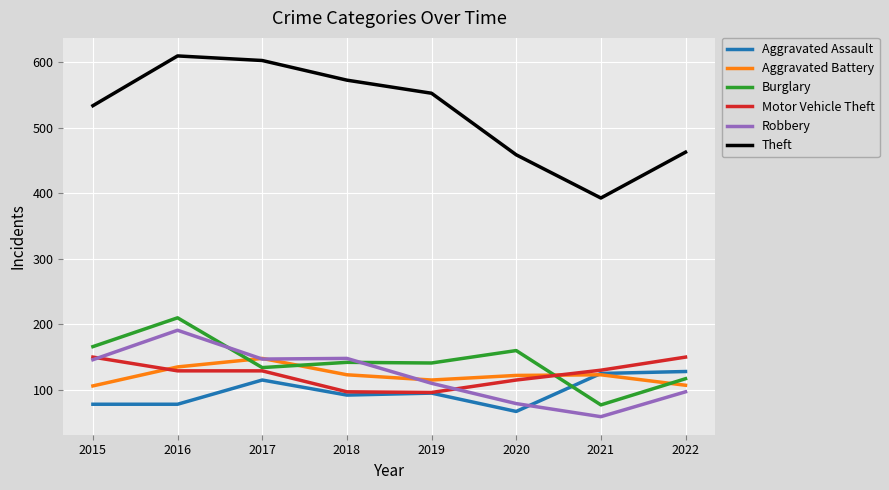

True or false: Theft and Burglary cross at least once.

False